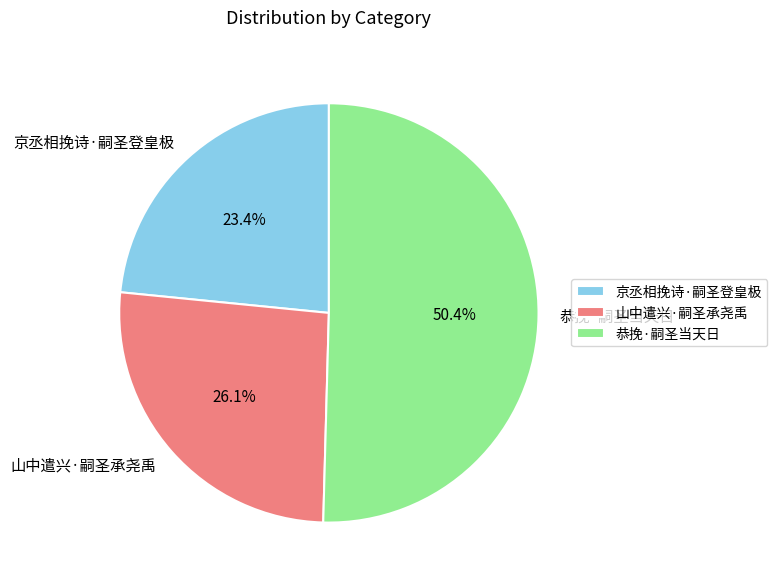

What is the ratio of the value at 恭挽·嗣圣当天日 to the value at 京丞相挽诗·嗣圣登皇极?

2.2